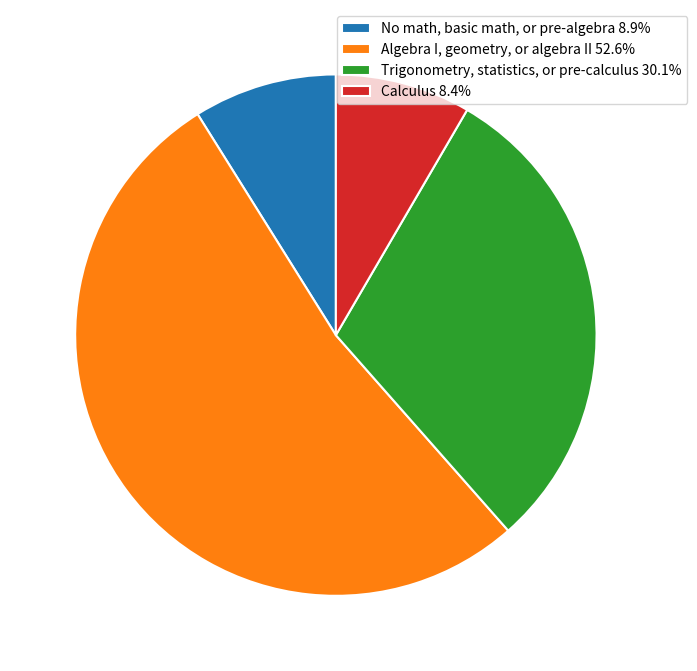

Do Calculus 8.4% and Algebra I, geometry, or algebra II 52.6% together represent more than half of the pie?

Yes